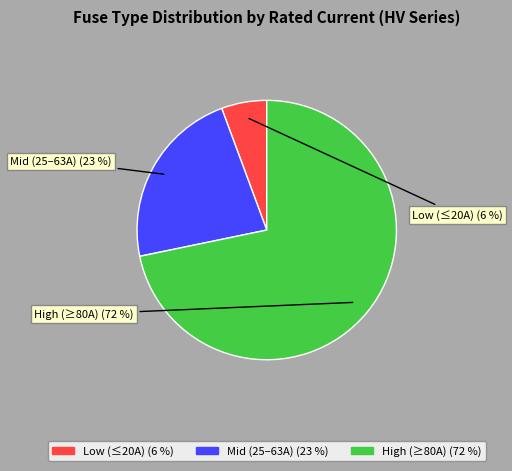

To the nearest percent, what is the average slice percentage?

33%